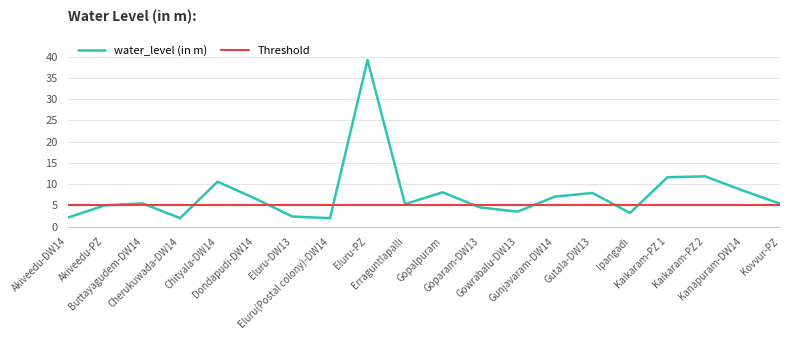

Which series has the largest total across all categories?

water_level (in m)